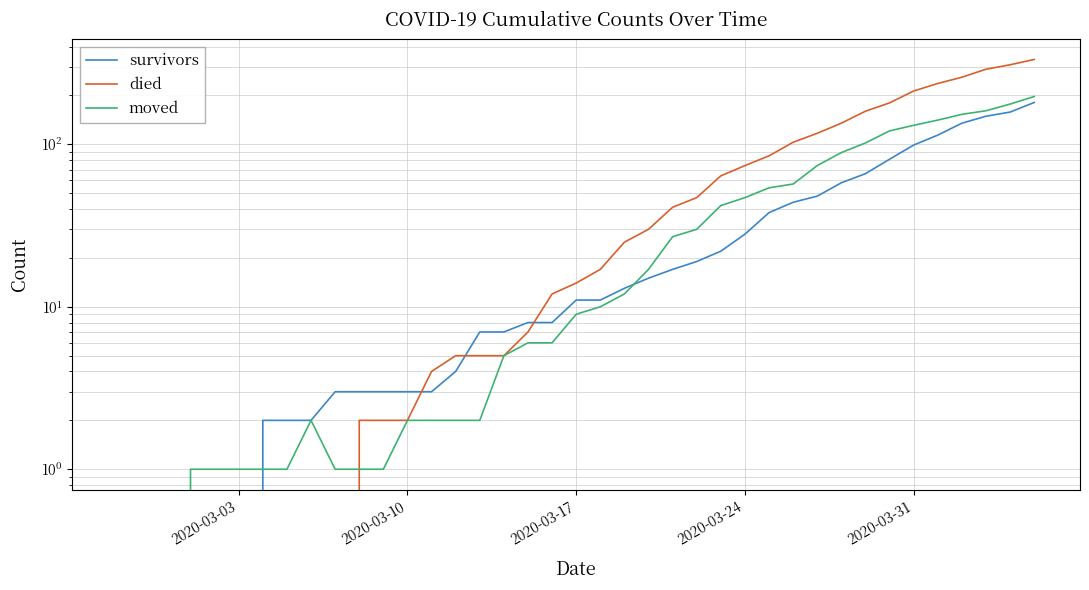

What is the approximate value of moved at 2020-03-31, to the nearest 50?

150